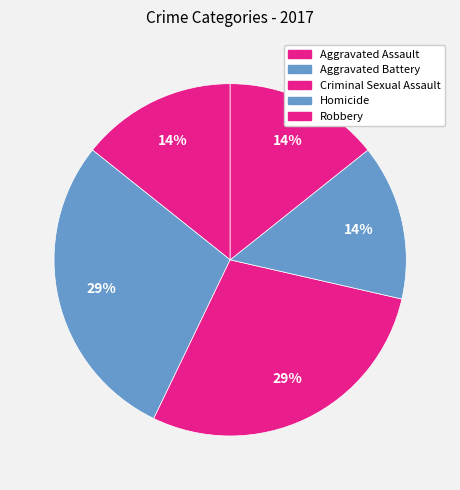

How many slices are in this pie chart?

5